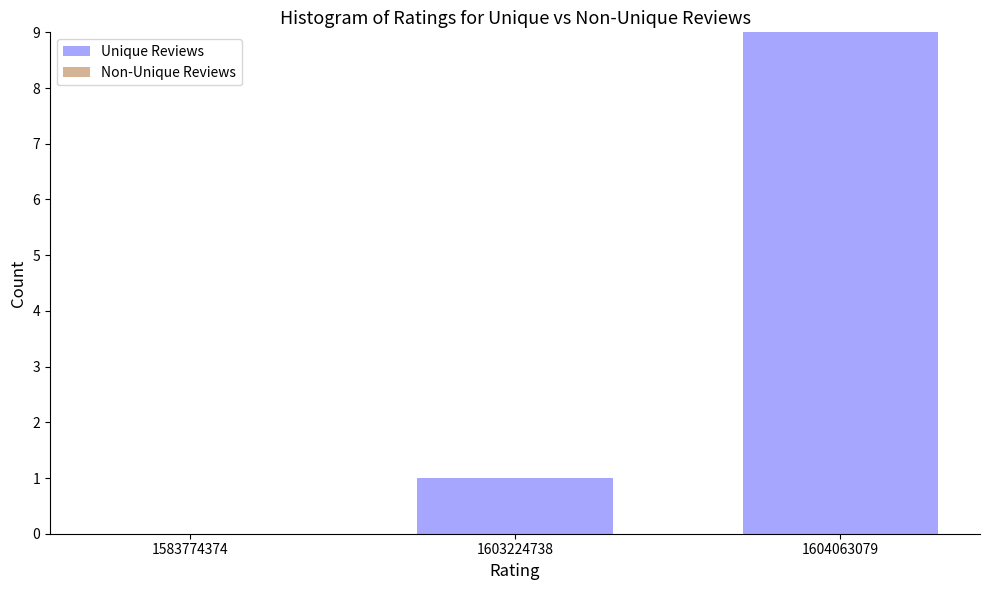

Reading left to right, list all the values displayed in this chart.

1583774374=0	1603224738=1	1604063079=9